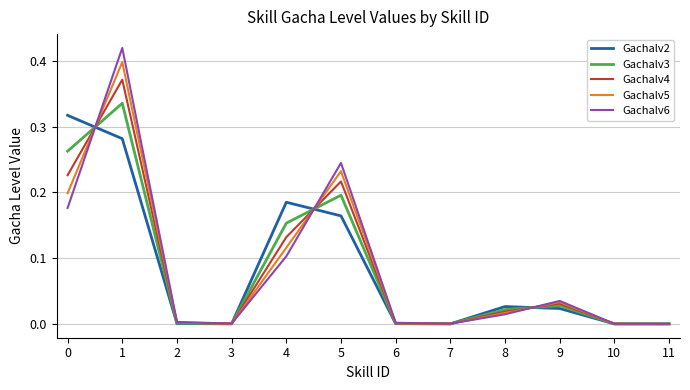

True or false: Gachalv2 has a value of 0.0 at 10.

True